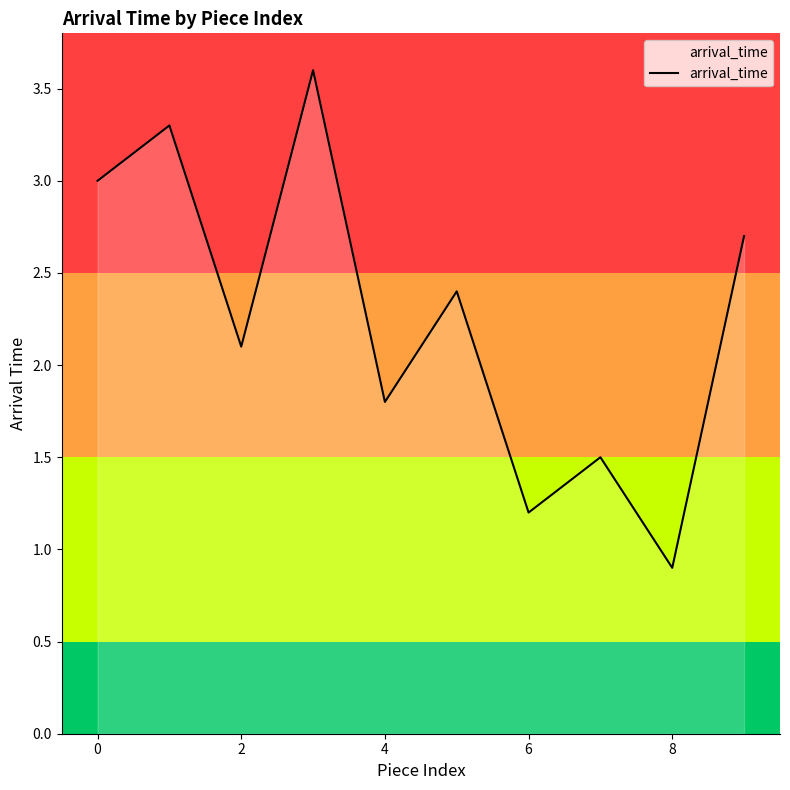

What is the maximum value shown in the chart?

3.6